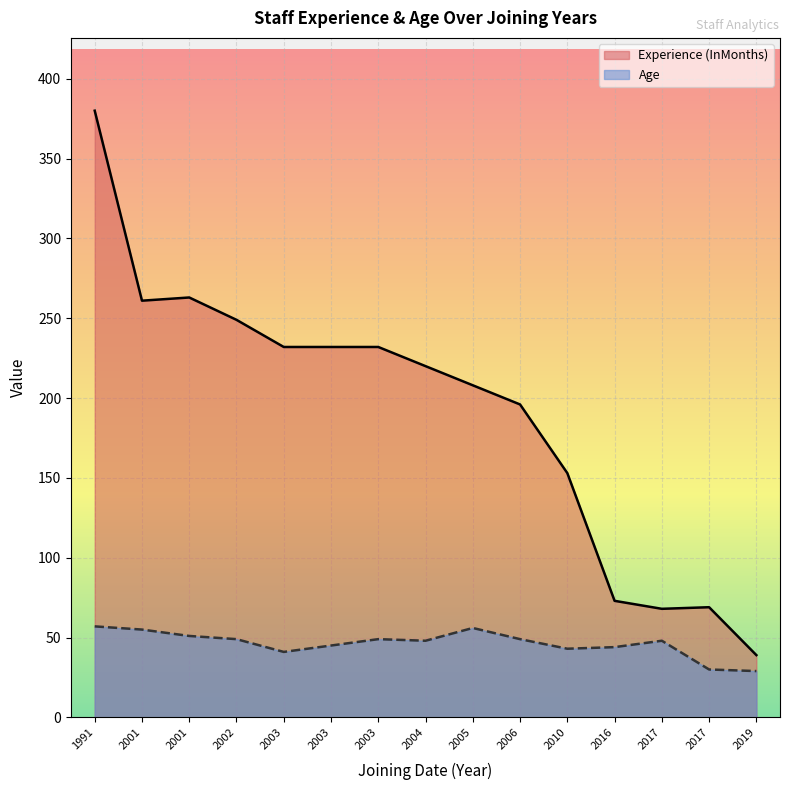

Which label corresponds to the smallest value in the chart?

2019